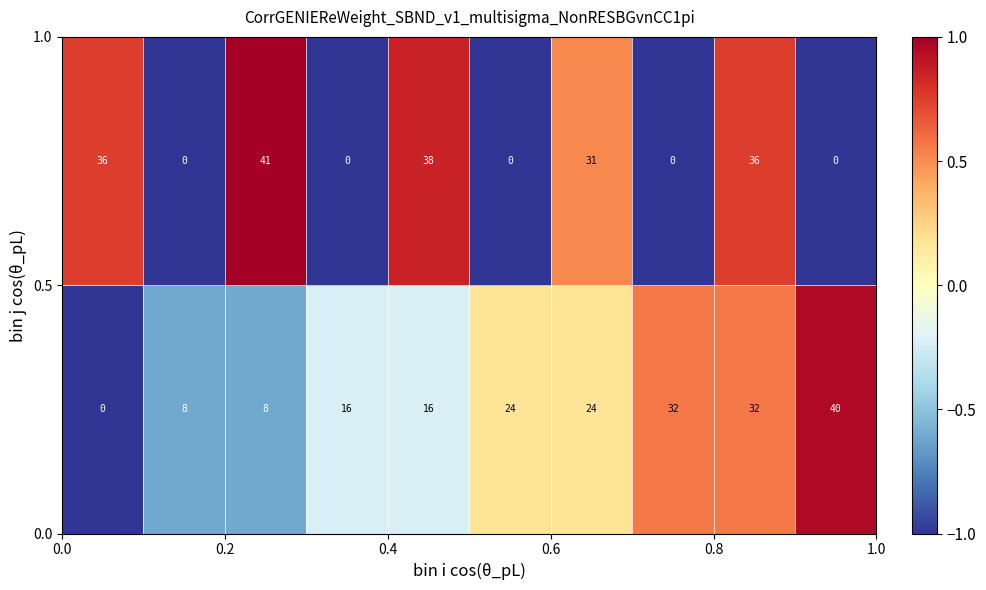

What is the greatest value displayed?

41